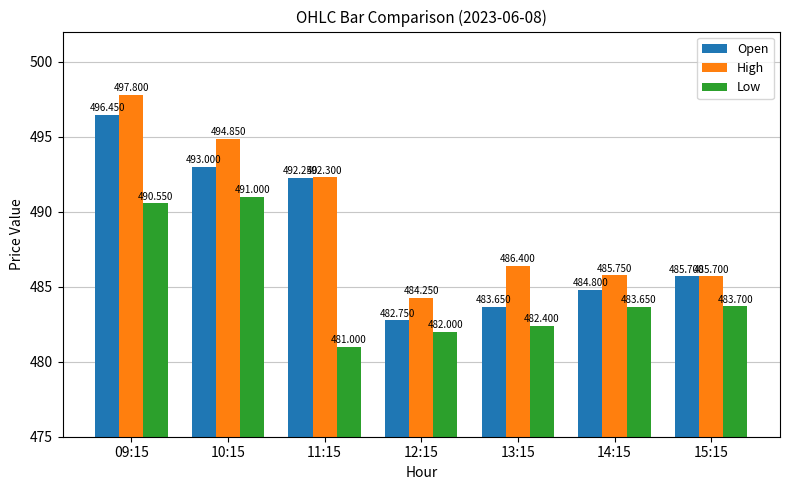

Rank the series by their average value, from highest to lowest.

High, Open, Low